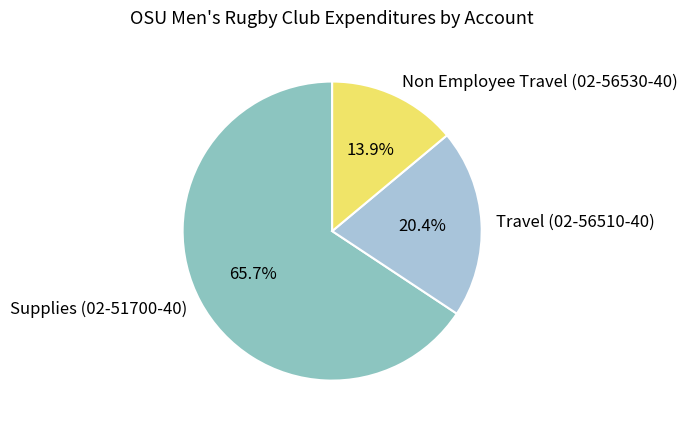

Which category has the smallest portion of the pie?

Non Employee Travel (02-56530-40)